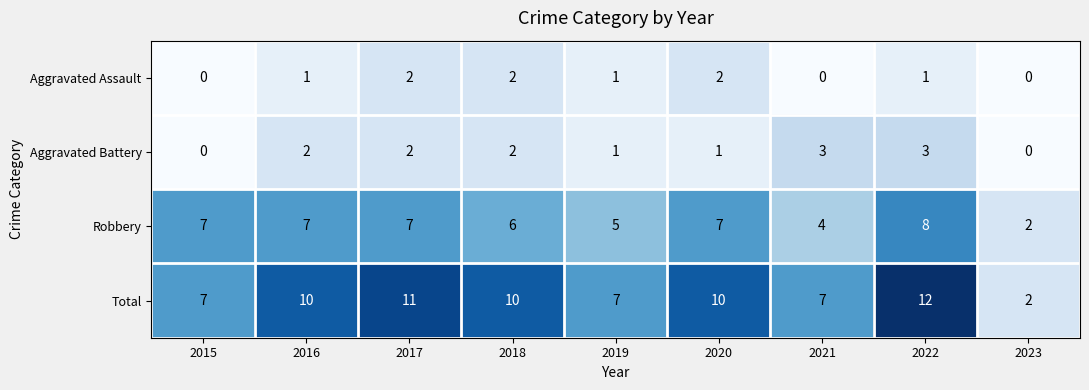

True or false: Aggravated Battery has a value of 0 at 2023.

True